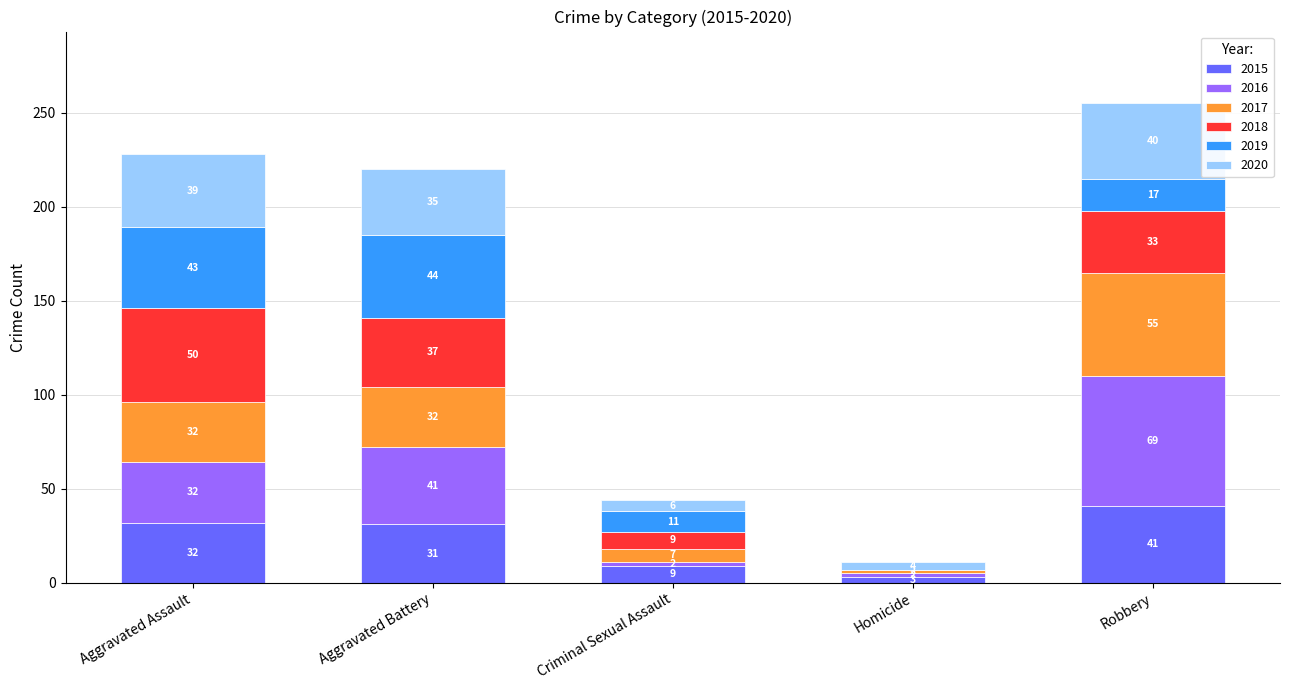

Reading right to left, list the values for the 2015 series.

Robbery=41	Homicide=3	Criminal Sexual Assault=9	Aggravated Battery=31	Aggravated Assault=32